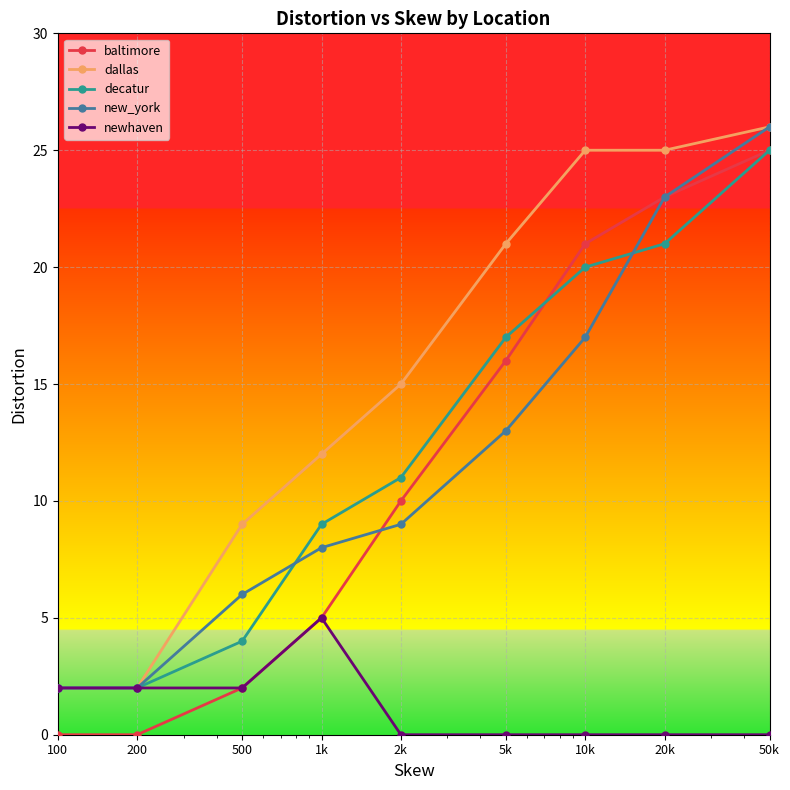

Which series has the largest range (max minus min)?

baltimore